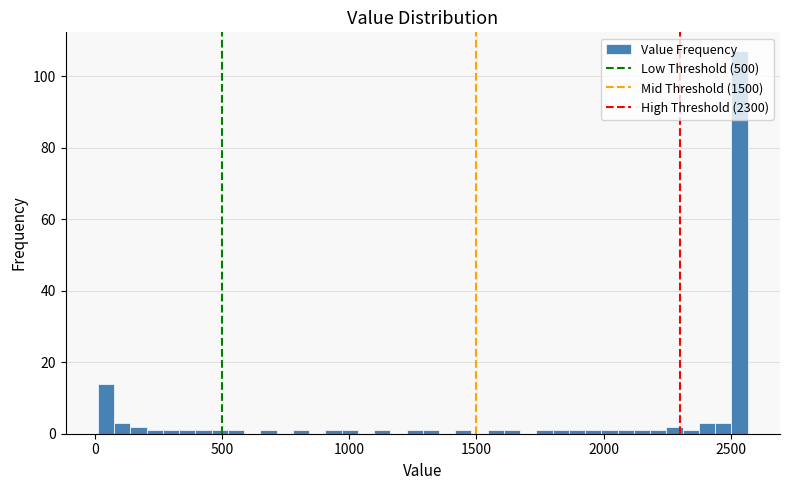

Read against the x-axis, roughly where is the centre of the tallest bar?

2550